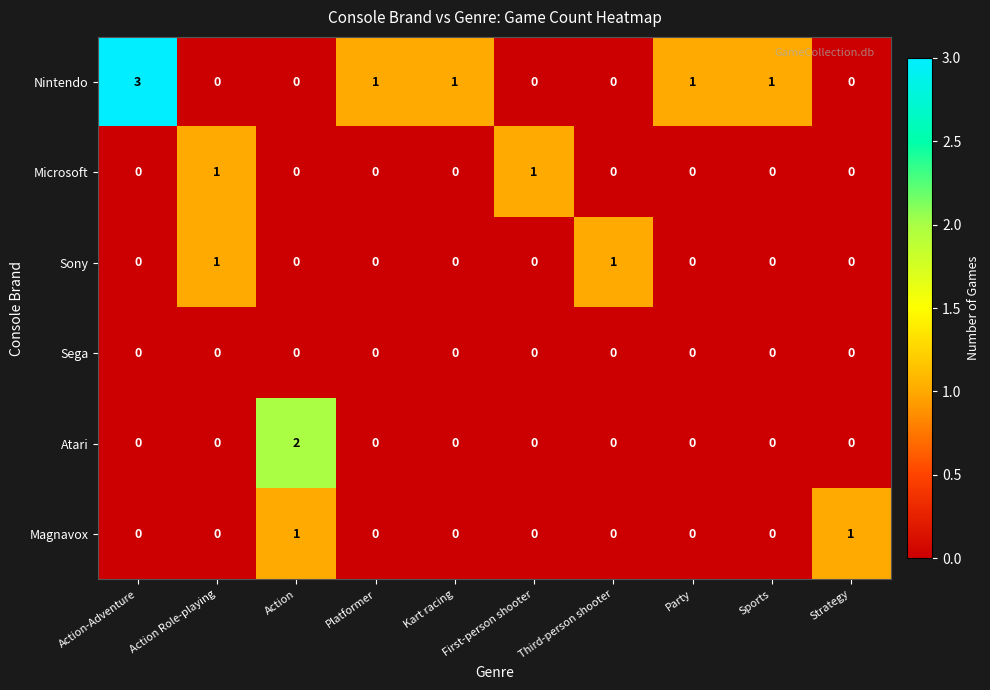

How many values in the Sony series exceed 0?

2